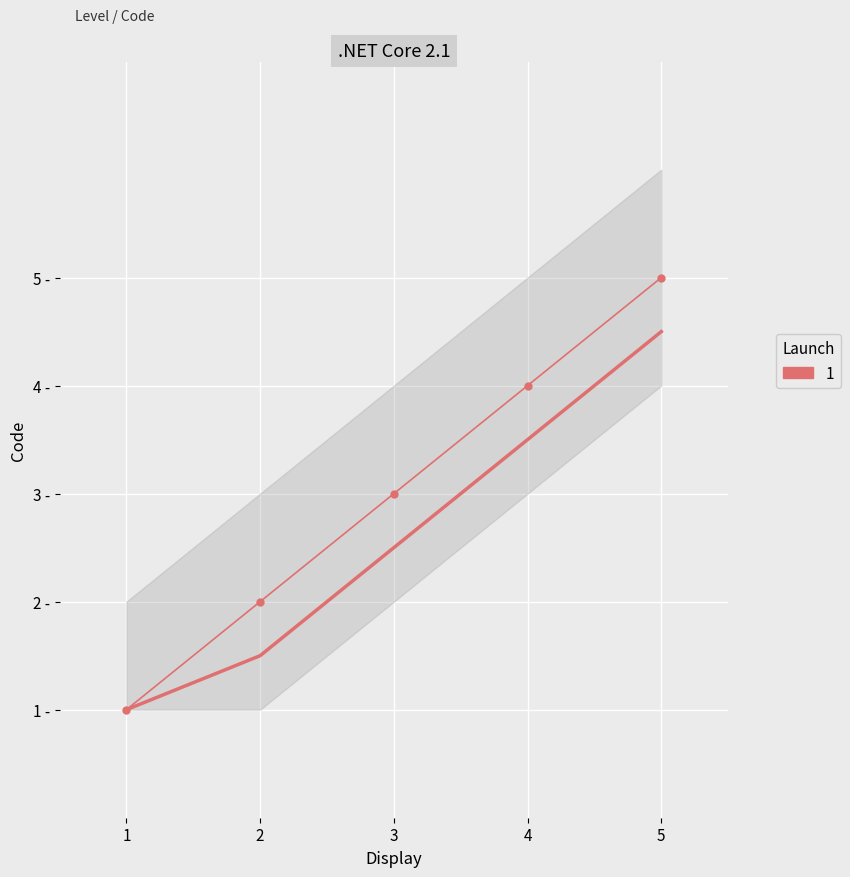

Count the values in the range 2 to 4.

3